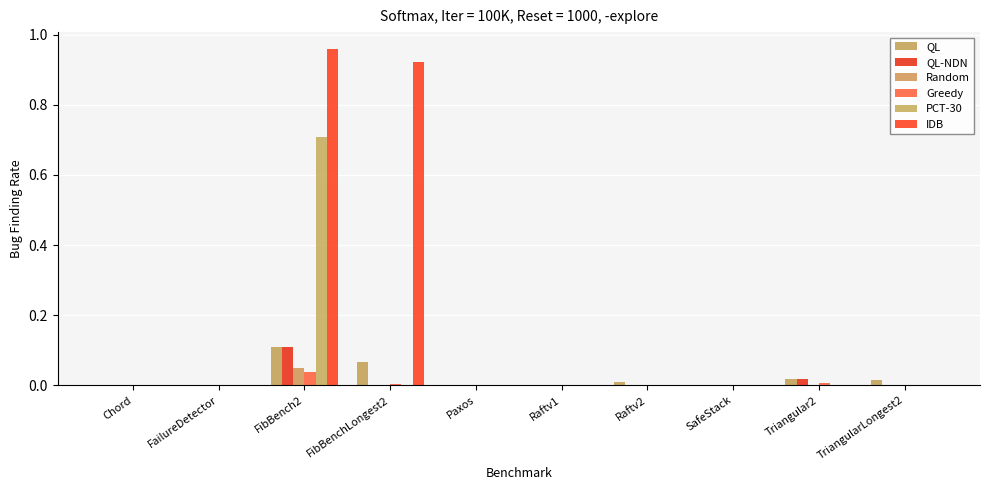

Are the bars grouped side by side (vs. stacked)?

Yes